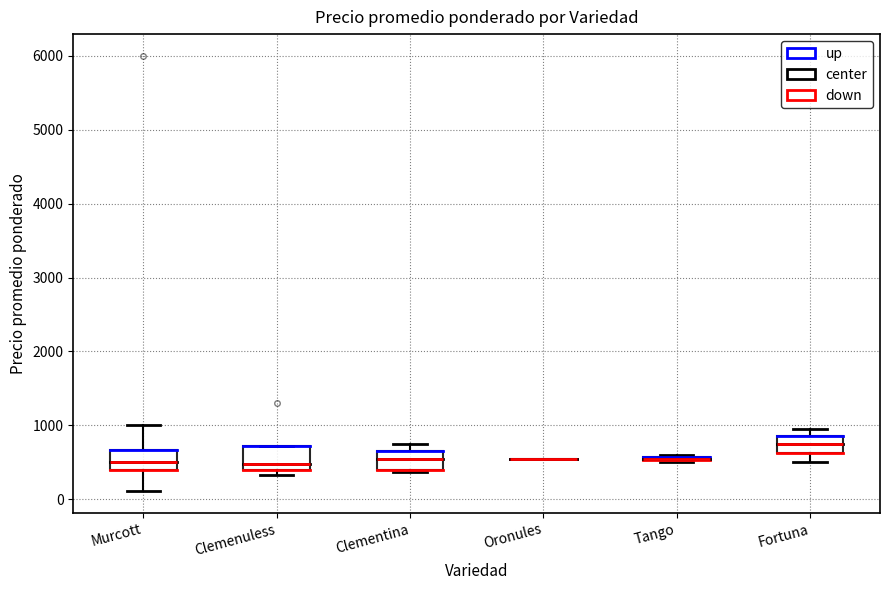

Where is the upper edge of the box for Fortuna on the y-axis? The values are not printed on the chart, so give them approximately, as read against the axis.

900